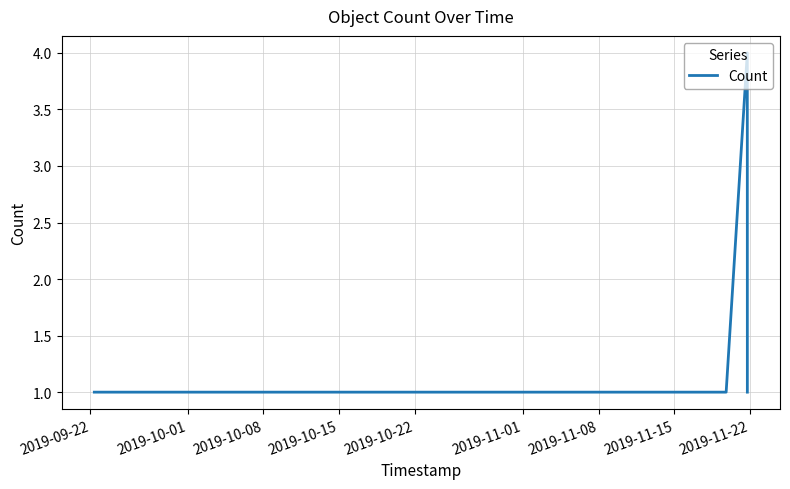

What is the greatest value displayed?

4